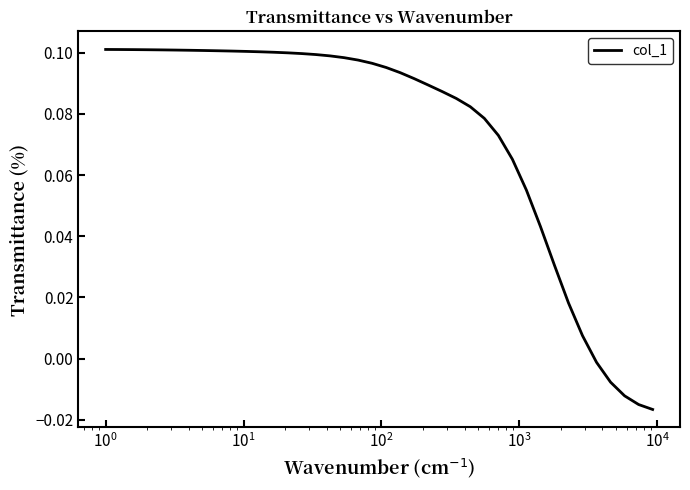

How many values are above zero?

35